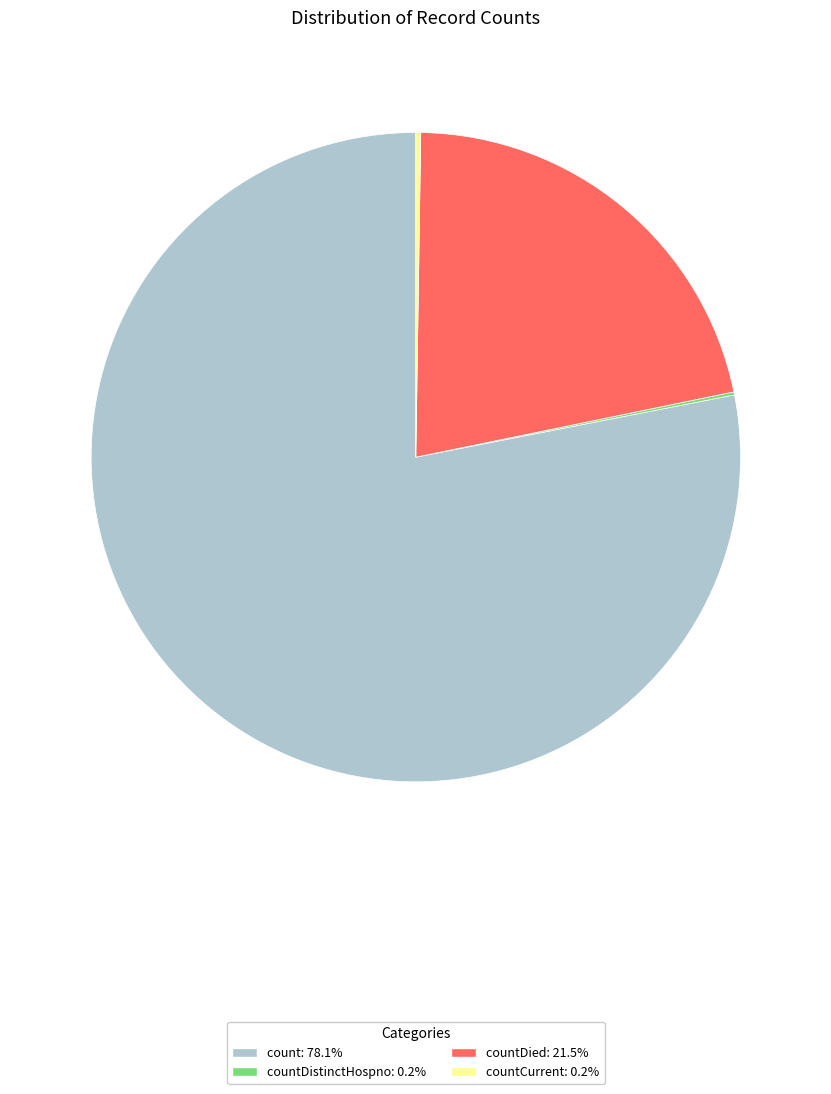

Is there a majority slice in this chart?

Yes